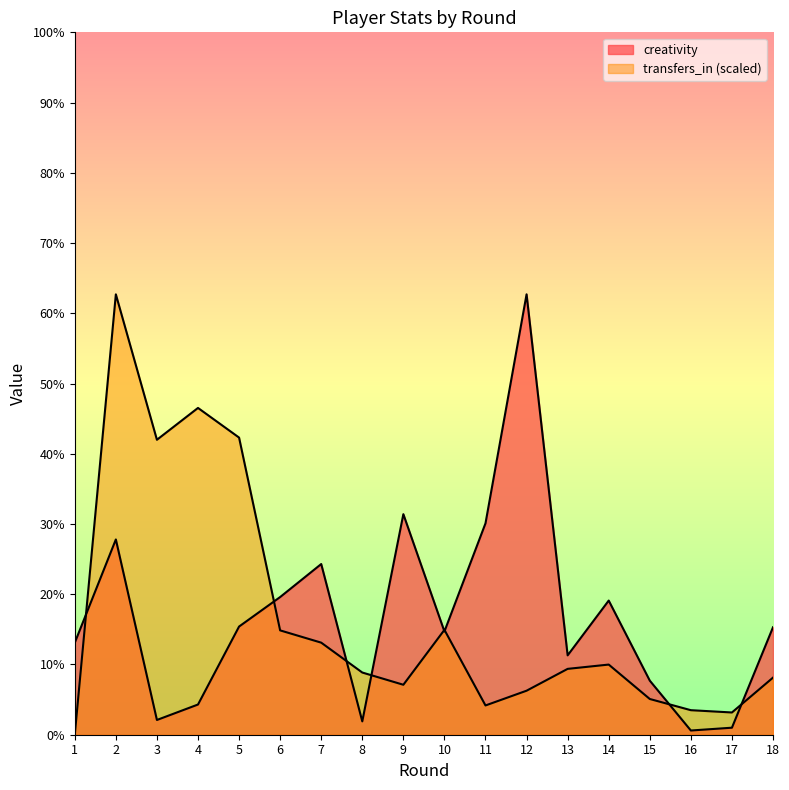

At which category is the sum across all series the highest?

2